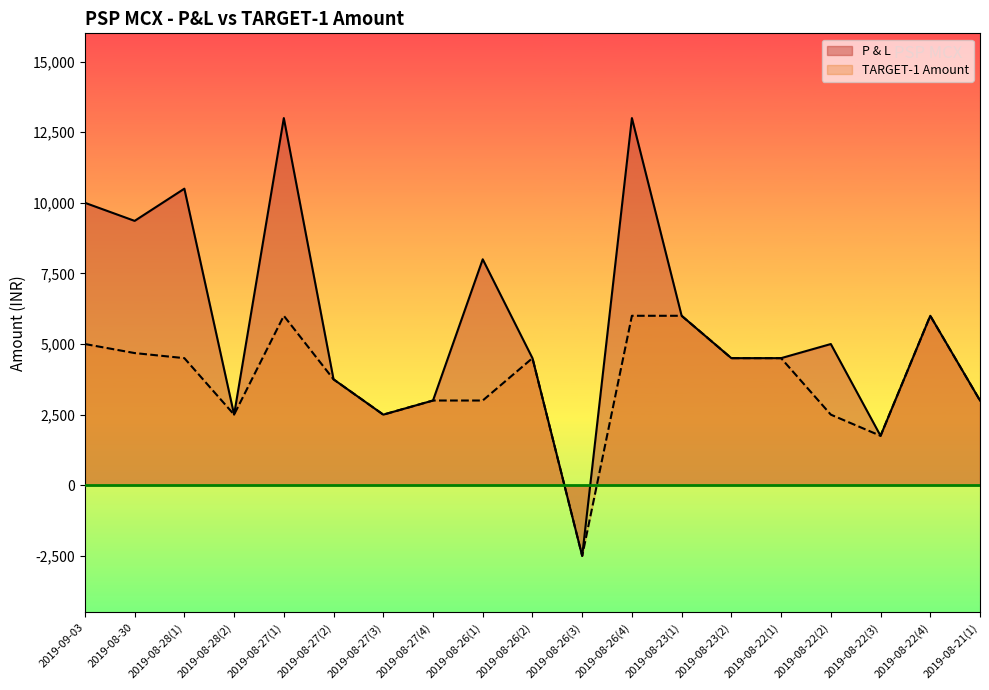

In TARGET-1 Amount, how many points are higher than both neighbors (excluding endpoints)?

3